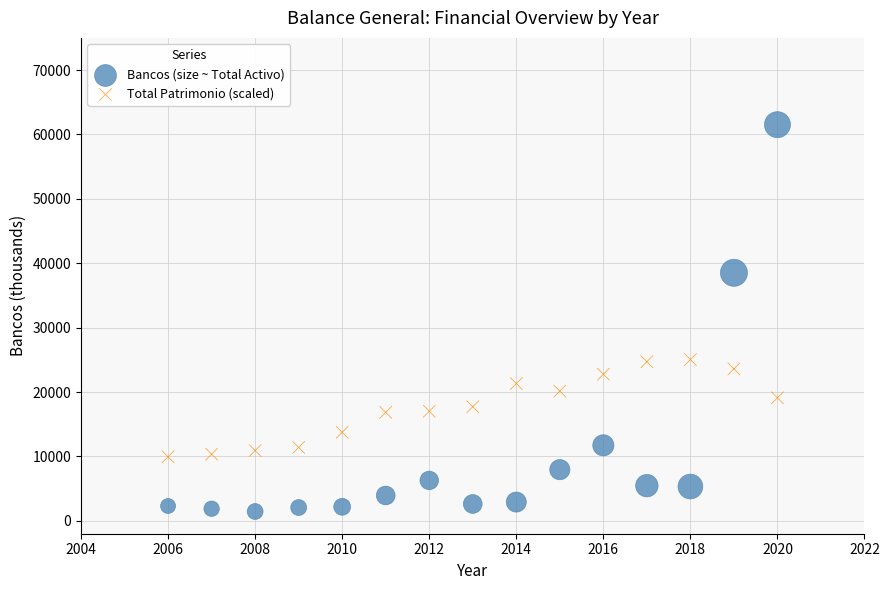

Across all data points, what is the range of X values (max minus min)?

14.0